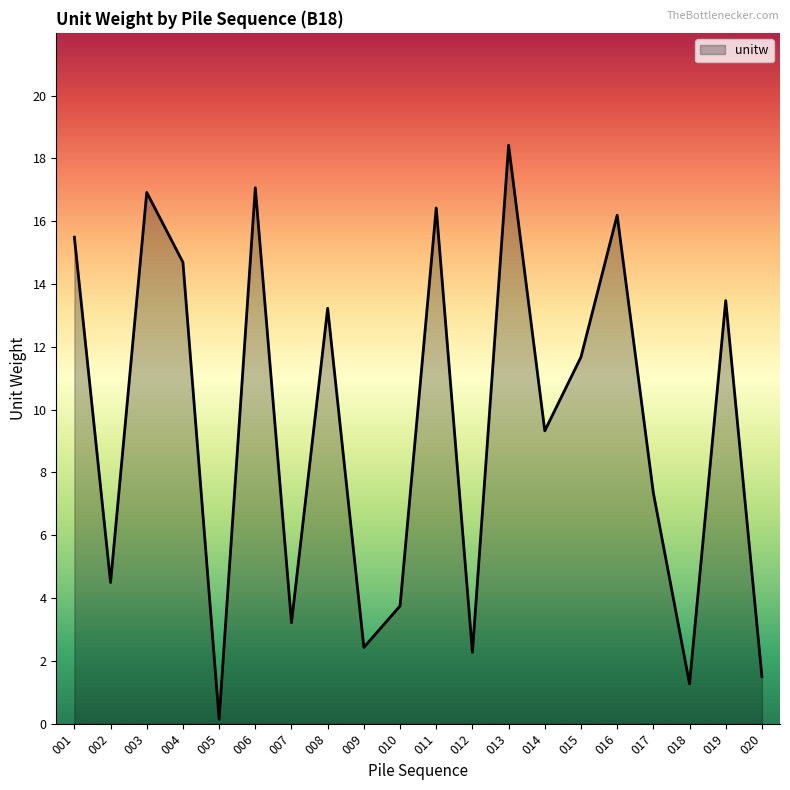

Does the chart have visible grid lines?

No